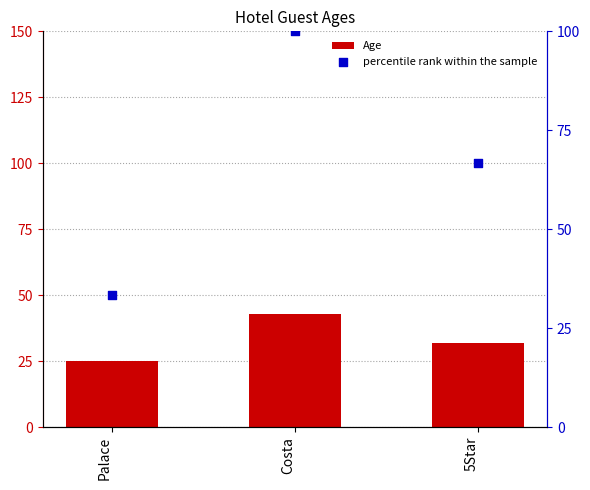

At which category is the sum across all series the highest?

Costa